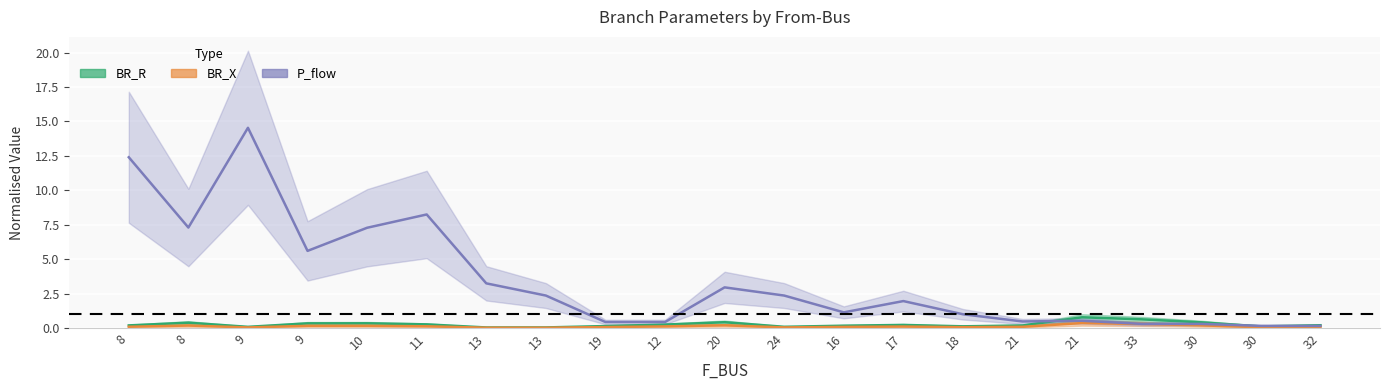

How many lines are shown in the chart?

3